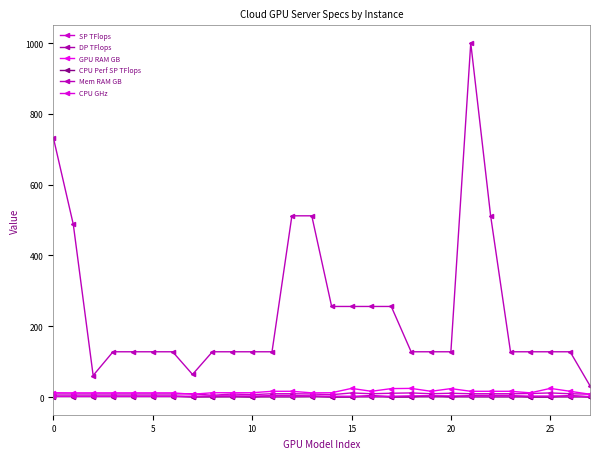

How many values in the Mem RAM GB series are below 128?

3